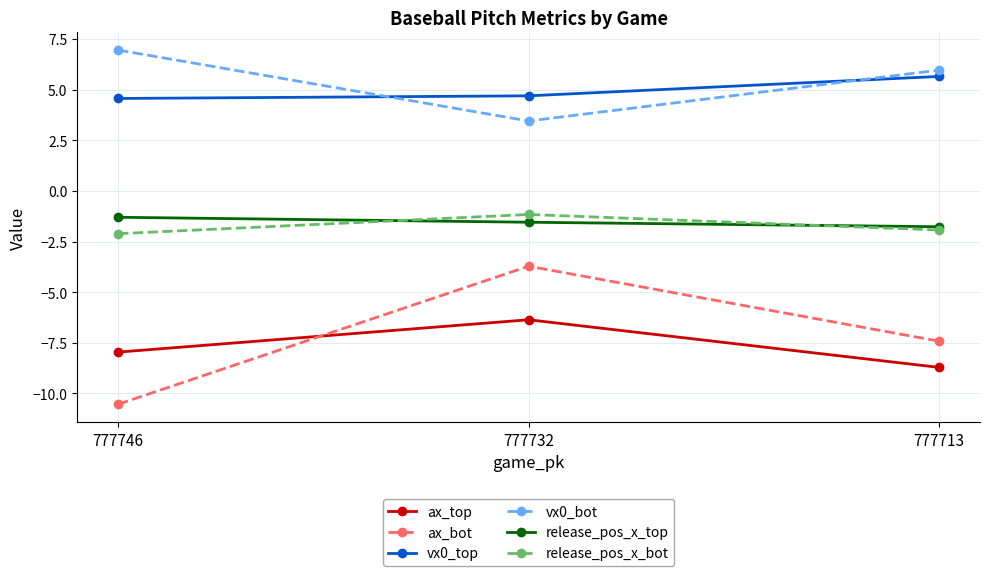

Where does the ax_top series first go above -7?

777732